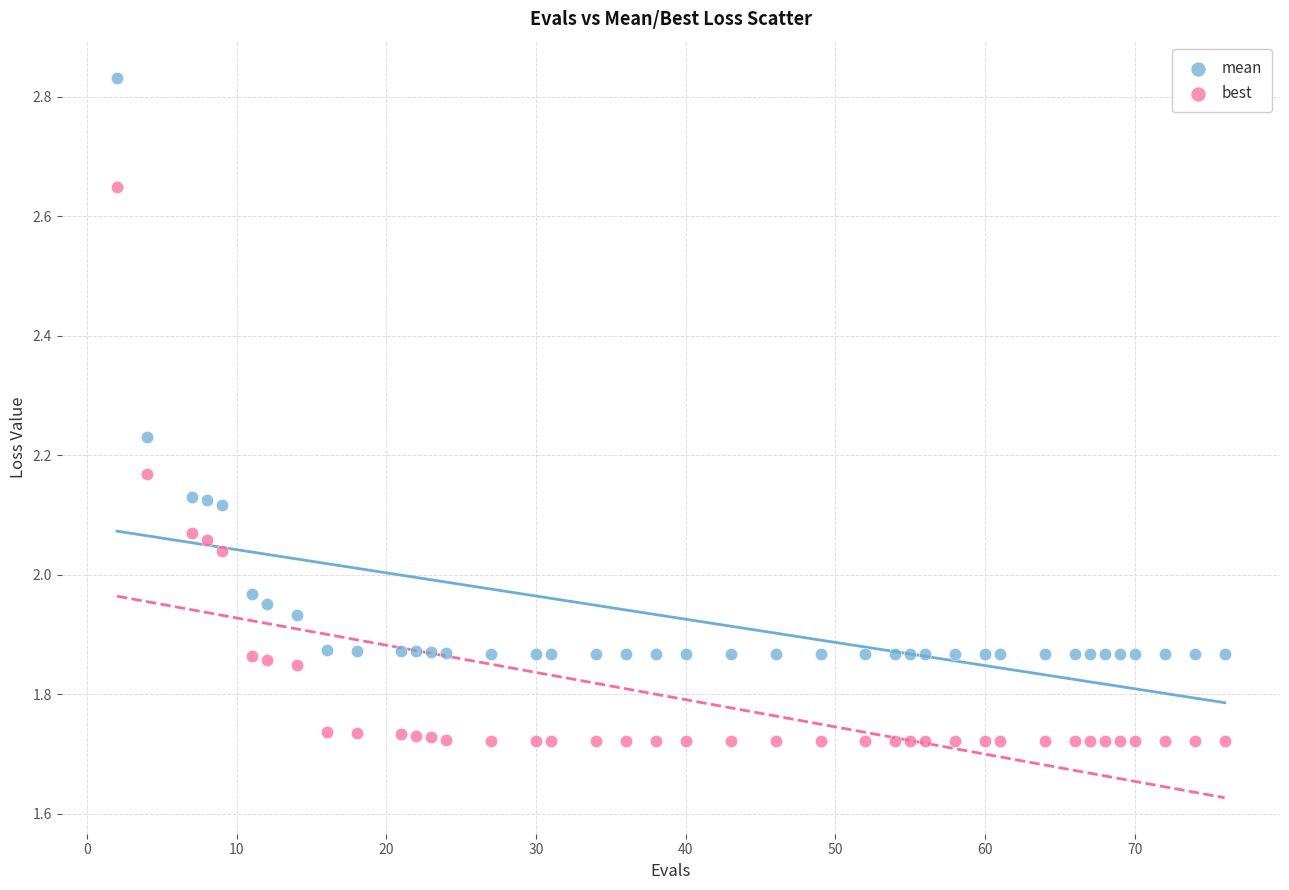

Which series has the largest Y range (max minus min)?

mean